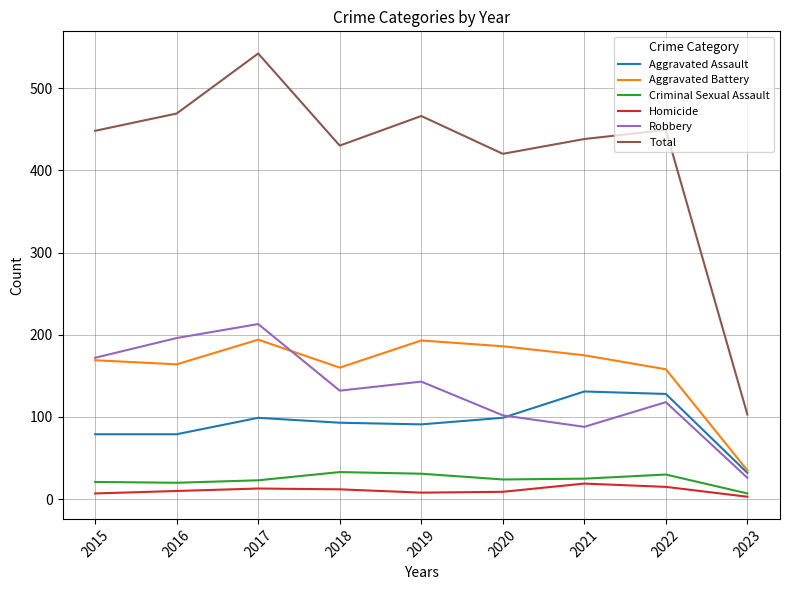

Which series changed the most between 2015 and 2020?

Robbery